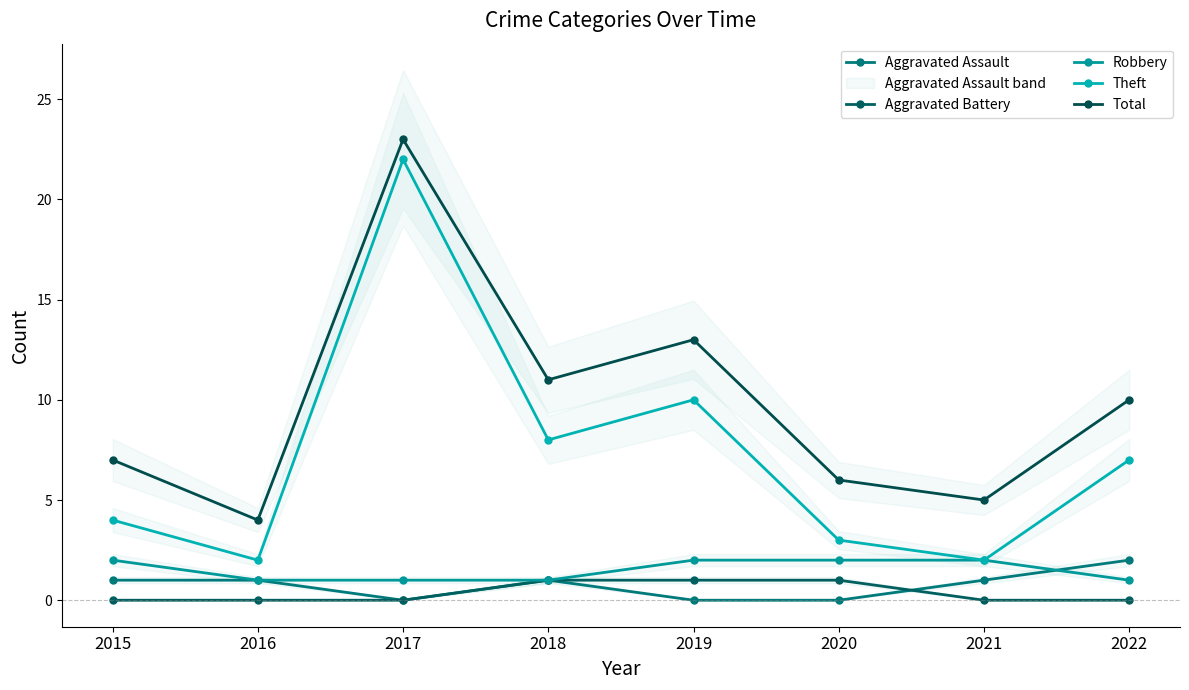

Does the chart have visible grid lines?

No